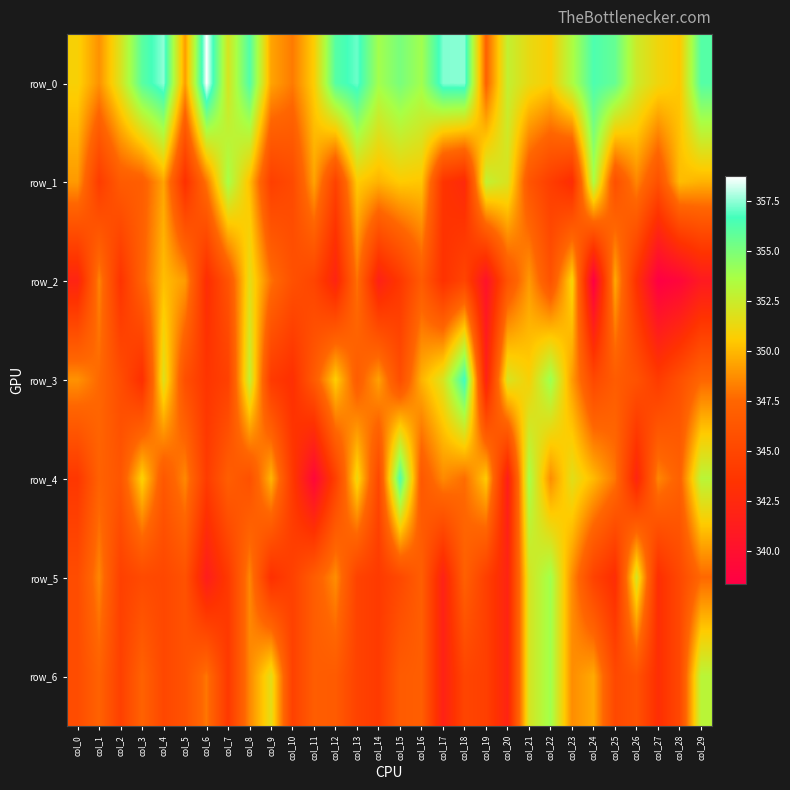

Between col_23 and col_29, which is larger?

col_29